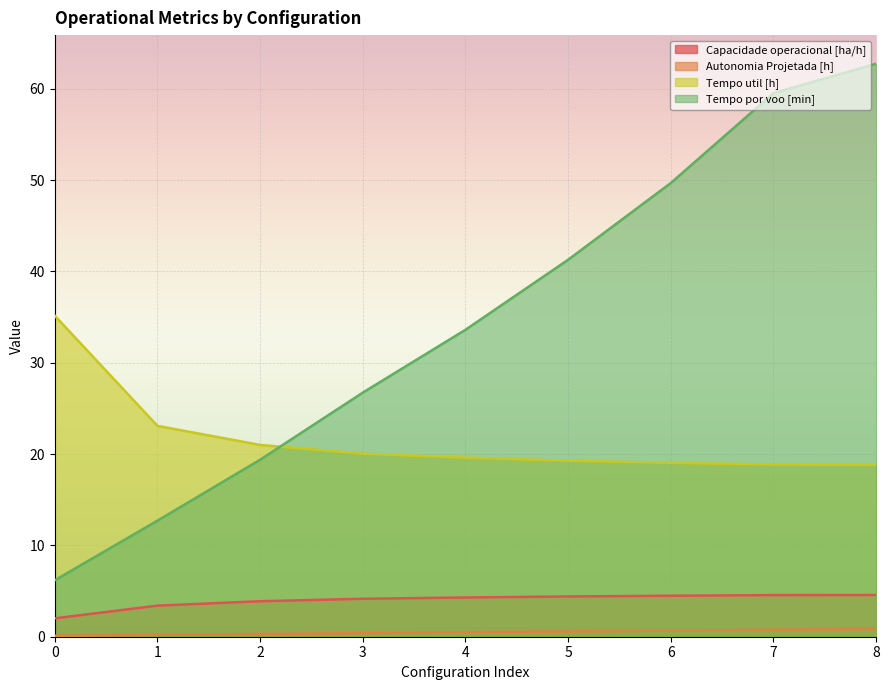

Rank the categories by Capacidade operacional [ha/h] value from lowest to highest.

0, 1, 2, 3, 4, 5, 6, 7, 8